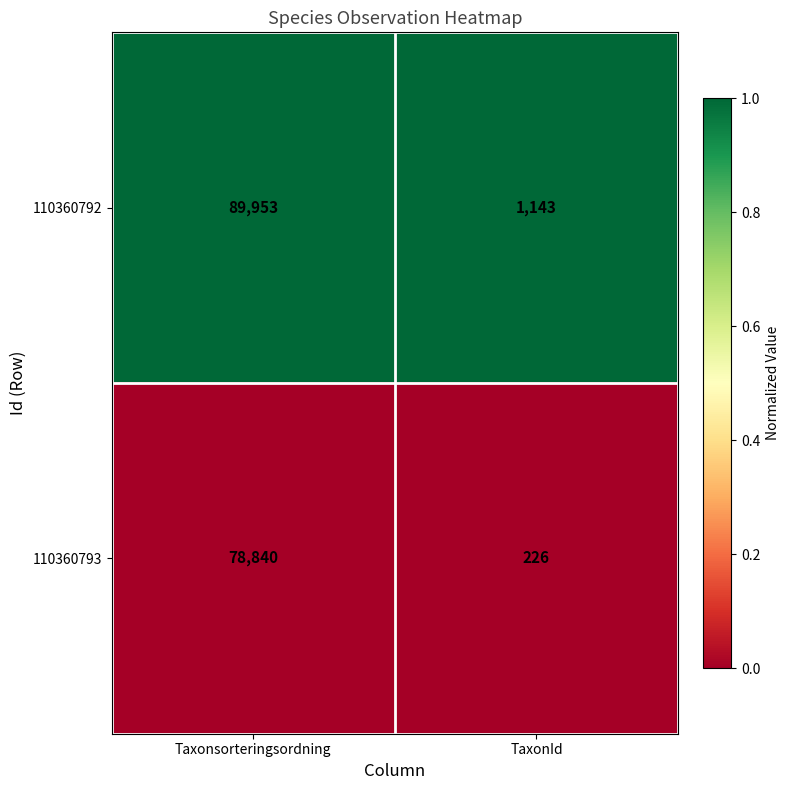

Which category has the lowest value across all series?

TaxonId